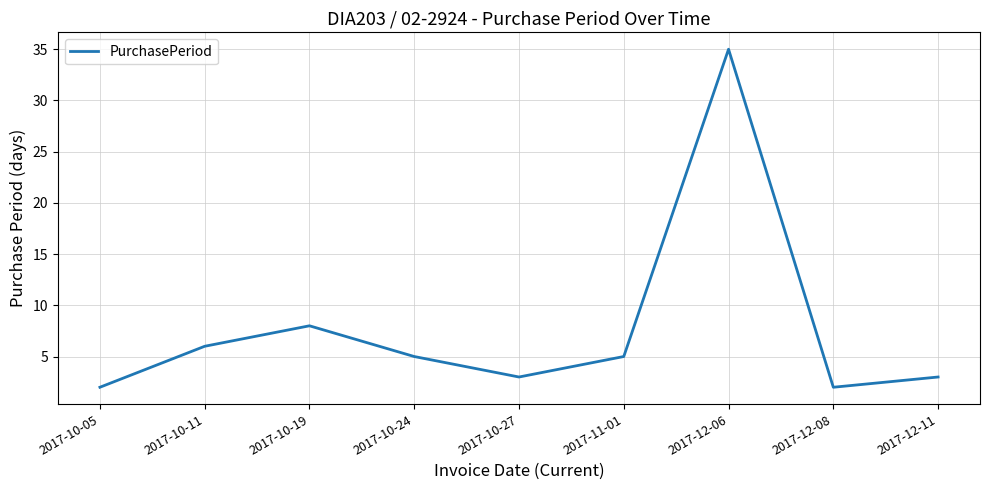

The value at 2017-10-11 is 6. True or false?

True